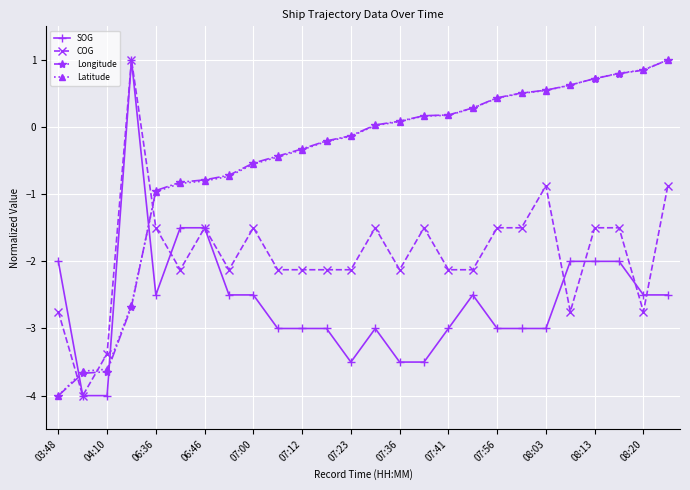

True or false: Latitude and SOG intersect in this chart.

True